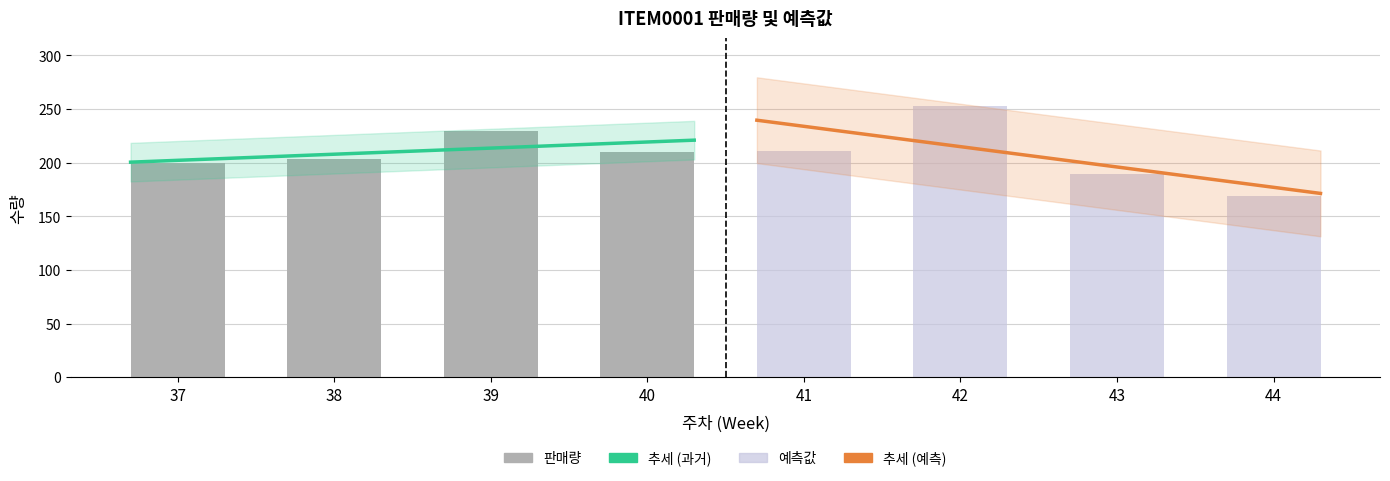

Which category has the lowest value across all series?

37